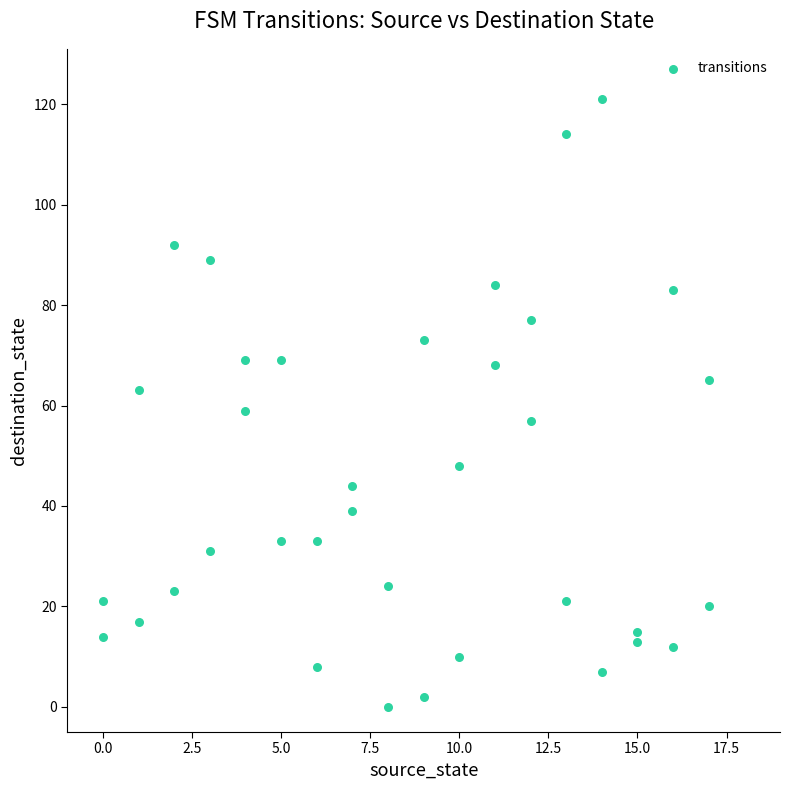

What is the range of X values (max minus min)?

17